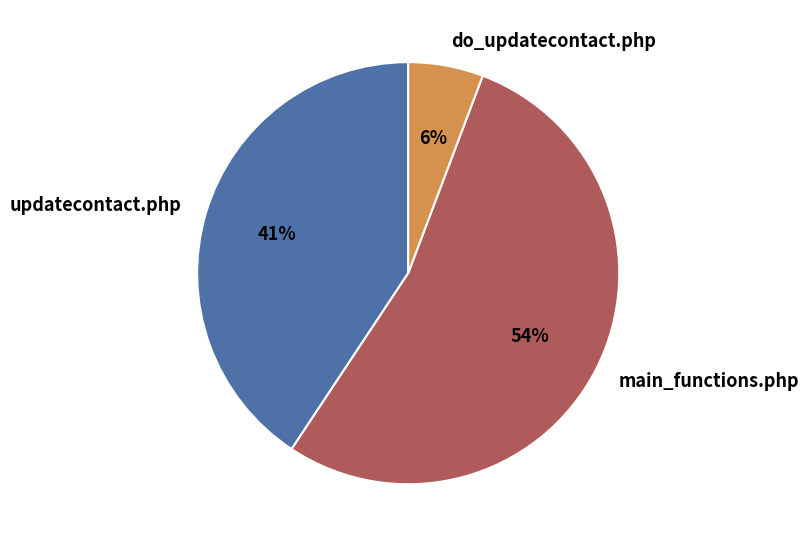

The do_updatecontact.php slice represents 1% of the pie. True or false?

False